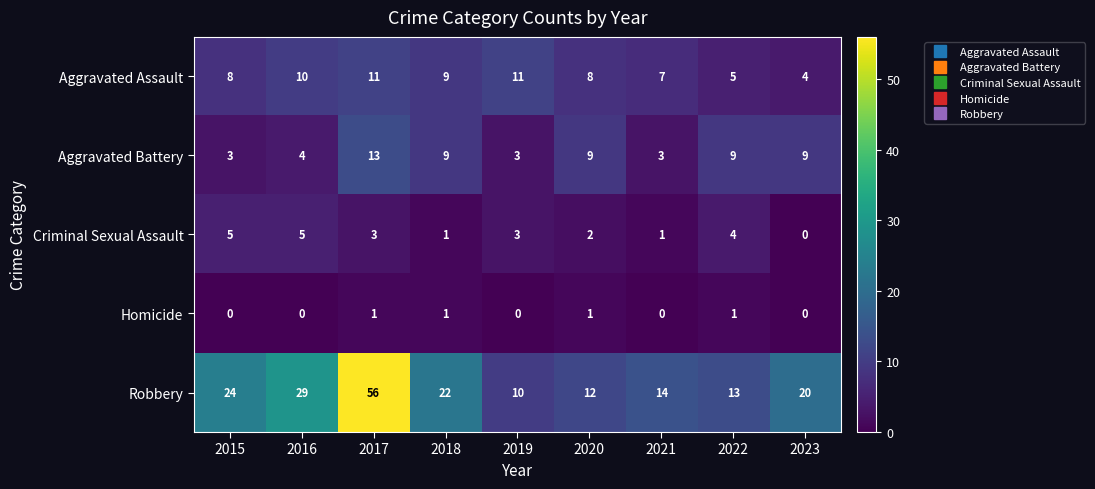

What is the difference between the highest and lowest values at 2022?

12